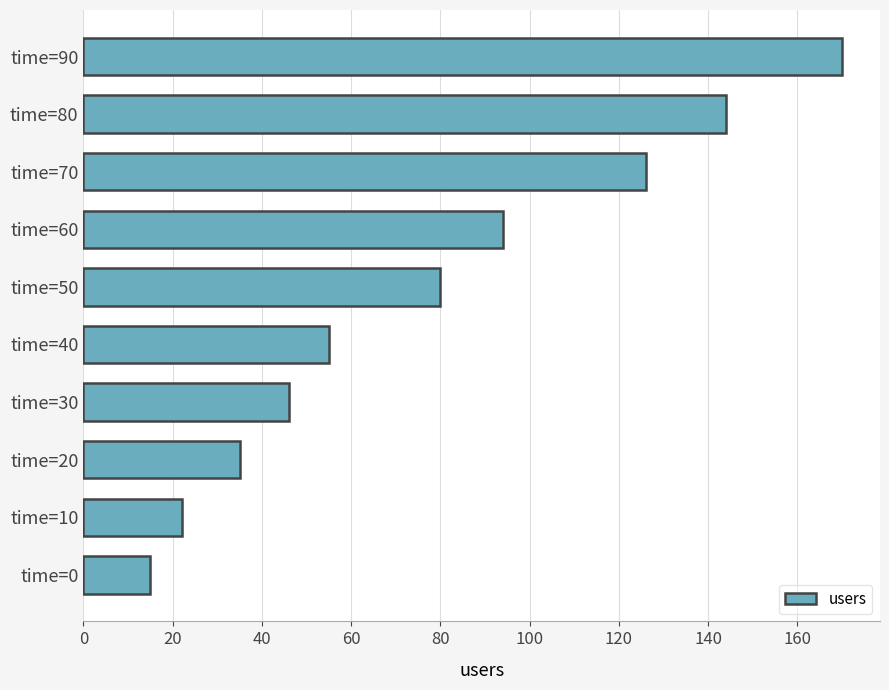

Reading top to bottom, extract all data points from this chart.

170	144	126	94	80	55	46	35	22	15